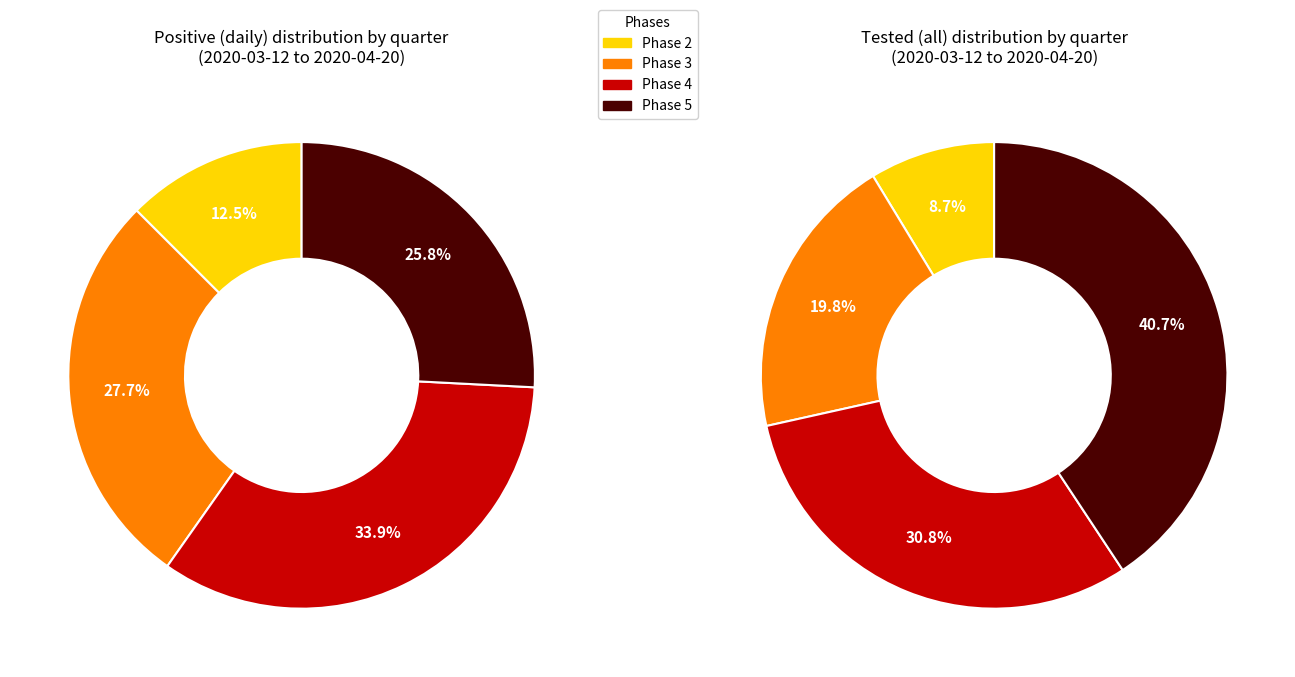

Does 0 represent more than half of the total?

No